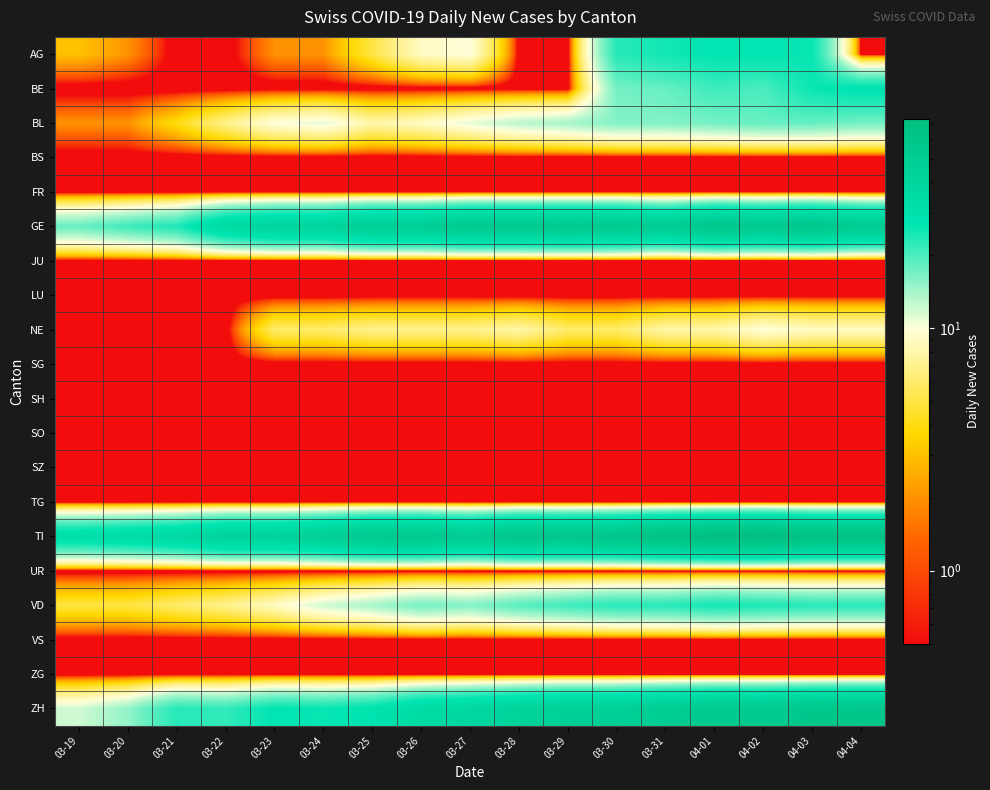

Reading right to left, list all the values displayed in this chart.

AG: 04-04=0.1	04-03=26.0	04-02=27.0	04-01=27.0	03-31=25.0	03-30=23.0	03-29=0.1	03-28=0.1	03-27=10.0	03-26=9.0	03-25=5.0	03-24=2.0	03-23=2.0	03-22=0.1	03-21=0.1	03-20=2.0	03-19=3.0
BE: 04-04=28.0	04-03=26.0	04-02=20.0	04-01=21.0	03-31=18.0	03-30=17.0	03-29=0.1	03-28=0.1	03-27=0.1	03-26=0.1	03-25=0.1	03-24=0.1	03-23=0.1	03-22=0.1	03-21=0.1	03-20=0.1	03-19=0.1
BL: 04-04=17.0	04-03=18.0	04-02=18.0	04-01=17.0	03-31=16.0	03-30=16.0	03-29=14.0	03-28=13.0	03-27=11.0	03-26=9.0	03-25=8.0	03-24=11.0	03-23=10.0	03-22=7.0	03-21=4.0	03-20=2.0	03-19=2.0
BS: 04-04=0.1	04-03=0.1	04-02=0.1	04-01=0.1	03-31=0.1	03-30=0.1	03-29=0.1	03-28=0.1	03-27=0.1	03-26=0.1	03-25=0.1	03-24=0.1	03-23=0.1	03-22=0.1	03-21=0.1	03-20=0.1	03-19=0.1
FR: 04-04=0.1	04-03=0.1	04-02=0.1	04-01=0.1	03-31=0.1	03-30=0.1	03-29=0.1	03-28=0.1	03-27=0.1	03-26=0.1	03-25=0.1	03-24=0.1	03-23=0.1	03-22=0.1	03-21=0.1	03-20=0.1	03-19=0.1
GE: 04-04=51.0	04-03=58.0	04-02=54.0	04-01=58.0	03-31=49.0	03-30=54.0	03-29=55.0	03-28=54.0	03-27=54.0	03-26=48.0	03-25=48.0	03-24=41.0	03-23=41.0	03-22=36.0	03-21=24.0	03-20=21.0	03-19=18.0
JU: 04-04=0.1	04-03=0.1	04-02=0.1	04-01=0.1	03-31=0.1	03-30=0.1	03-29=0.1	03-28=0.1	03-27=0.1	03-26=0.1	03-25=0.1	03-24=0.1	03-23=0.1	03-22=0.1	03-21=0.1	03-20=0.1	03-19=0.1
LU: 04-04=0.1	04-03=0.1	04-02=0.1	04-01=0.1	03-31=0.1	03-30=0.1	03-29=0.1	03-28=0.1	03-27=0.1	03-26=0.1	03-25=0.1	03-24=0.1	03-23=0.1	03-22=0.1	03-21=0.1	03-20=0.1	03-19=0.1
NE: 04-04=9.0	04-03=9.0	04-02=10.0	04-01=8.0	03-31=8.0	03-30=6.0	03-29=6.0	03-28=8.0	03-27=7.0	03-26=7.0	03-25=7.0	03-24=6.0	03-23=6.0	03-22=0.1	03-21=0.1	03-20=0.1	03-19=0.1
SG: 04-04=0.1	04-03=0.1	04-02=0.1	04-01=0.1	03-31=0.1	03-30=0.1	03-29=0.1	03-28=0.1	03-27=0.1	03-26=0.1	03-25=0.1	03-24=0.1	03-23=0.1	03-22=0.1	03-21=0.1	03-20=0.1	03-19=0.1
SH: 04-04=0.1	04-03=0.1	04-02=0.1	04-01=0.1	03-31=0.1	03-30=0.1	03-29=0.1	03-28=0.1	03-27=0.1	03-26=0.1	03-25=0.1	03-24=0.1	03-23=0.1	03-22=0.1	03-21=0.1	03-20=0.1	03-19=0.1
SO: 04-04=0.1	04-03=0.1	04-02=0.1	04-01=0.1	03-31=0.1	03-30=0.1	03-29=0.1	03-28=0.1	03-27=0.1	03-26=0.1	03-25=0.1	03-24=0.1	03-23=0.1	03-22=0.1	03-21=0.1	03-20=0.1	03-19=0.1
SZ: 04-04=0.1	04-03=0.1	04-02=0.1	04-01=0.1	03-31=0.1	03-30=0.1	03-29=0.1	03-28=0.1	03-27=0.1	03-26=0.1	03-25=0.1	03-24=0.1	03-23=0.1	03-22=0.1	03-21=0.1	03-20=0.1	03-19=0.1
TG: 04-04=0.1	04-03=0.1	04-02=0.1	04-01=0.1	03-31=0.1	03-30=0.1	03-29=0.1	03-28=0.1	03-27=0.1	03-26=0.1	03-25=0.1	03-24=0.1	03-23=0.1	03-22=0.1	03-21=0.1	03-20=0.1	03-19=0.1
TI: 04-04=67.0	04-03=67.0	04-02=73.0	04-01=72.0	03-31=67.0	03-30=61.0	03-29=59.0	03-28=60.0	03-27=51.0	03-26=56.0	03-25=55.0	03-24=48.0	03-23=43.0	03-22=43.0	03-21=37.0	03-20=34.0	03-19=32.0
UR: 04-04=0.1	04-03=0.1	04-02=0.1	04-01=0.1	03-31=0.1	03-30=0.1	03-29=0.1	03-28=0.1	03-27=0.1	03-26=0.1	03-25=0.1	03-24=0.1	03-23=0.1	03-22=0.1	03-21=0.1	03-20=0.1	03-19=0.1
VD: 04-04=23.0	04-03=23.0	04-02=24.0	04-01=25.0	03-31=23.0	03-30=23.0	03-29=21.0	03-28=19.0	03-27=16.0	03-26=17.0	03-25=14.0	03-24=12.0	03-23=9.0	03-22=7.0	03-21=6.0	03-20=5.0	03-19=5.0
VS: 04-04=0.1	04-03=0.1	04-02=0.1	04-01=0.1	03-31=0.1	03-30=0.1	03-29=0.1	03-28=0.1	03-27=0.1	03-26=0.1	03-25=0.1	03-24=0.1	03-23=0.1	03-22=0.1	03-21=0.1	03-20=0.1	03-19=0.1
ZG: 04-04=0.1	04-03=0.1	04-02=0.1	04-01=0.1	03-31=0.1	03-30=0.1	03-29=0.1	03-28=0.1	03-27=0.1	03-26=0.1	03-25=0.1	03-24=0.1	03-23=0.1	03-22=0.1	03-21=0.1	03-20=0.1	03-19=0.1
ZH: 04-04=59.0	04-03=57.0	04-02=53.0	04-01=54.0	03-31=50.0	03-30=46.0	03-29=46.0	03-28=42.0	03-27=38.0	03-26=35.0	03-25=28.0	03-24=26.0	03-23=27.0	03-22=22.0	03-21=23.0	03-20=15.0	03-19=12.0